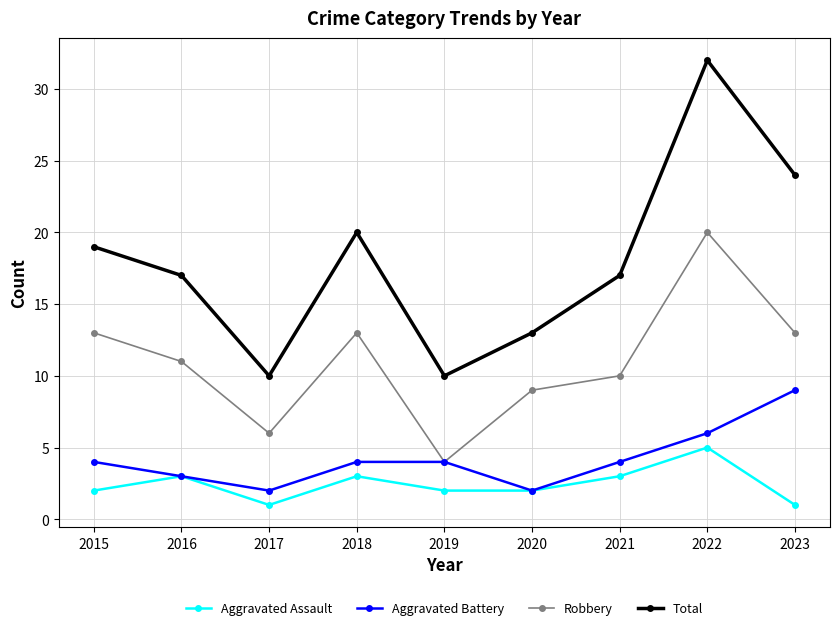

Where is the first local minimum for Total?

2017